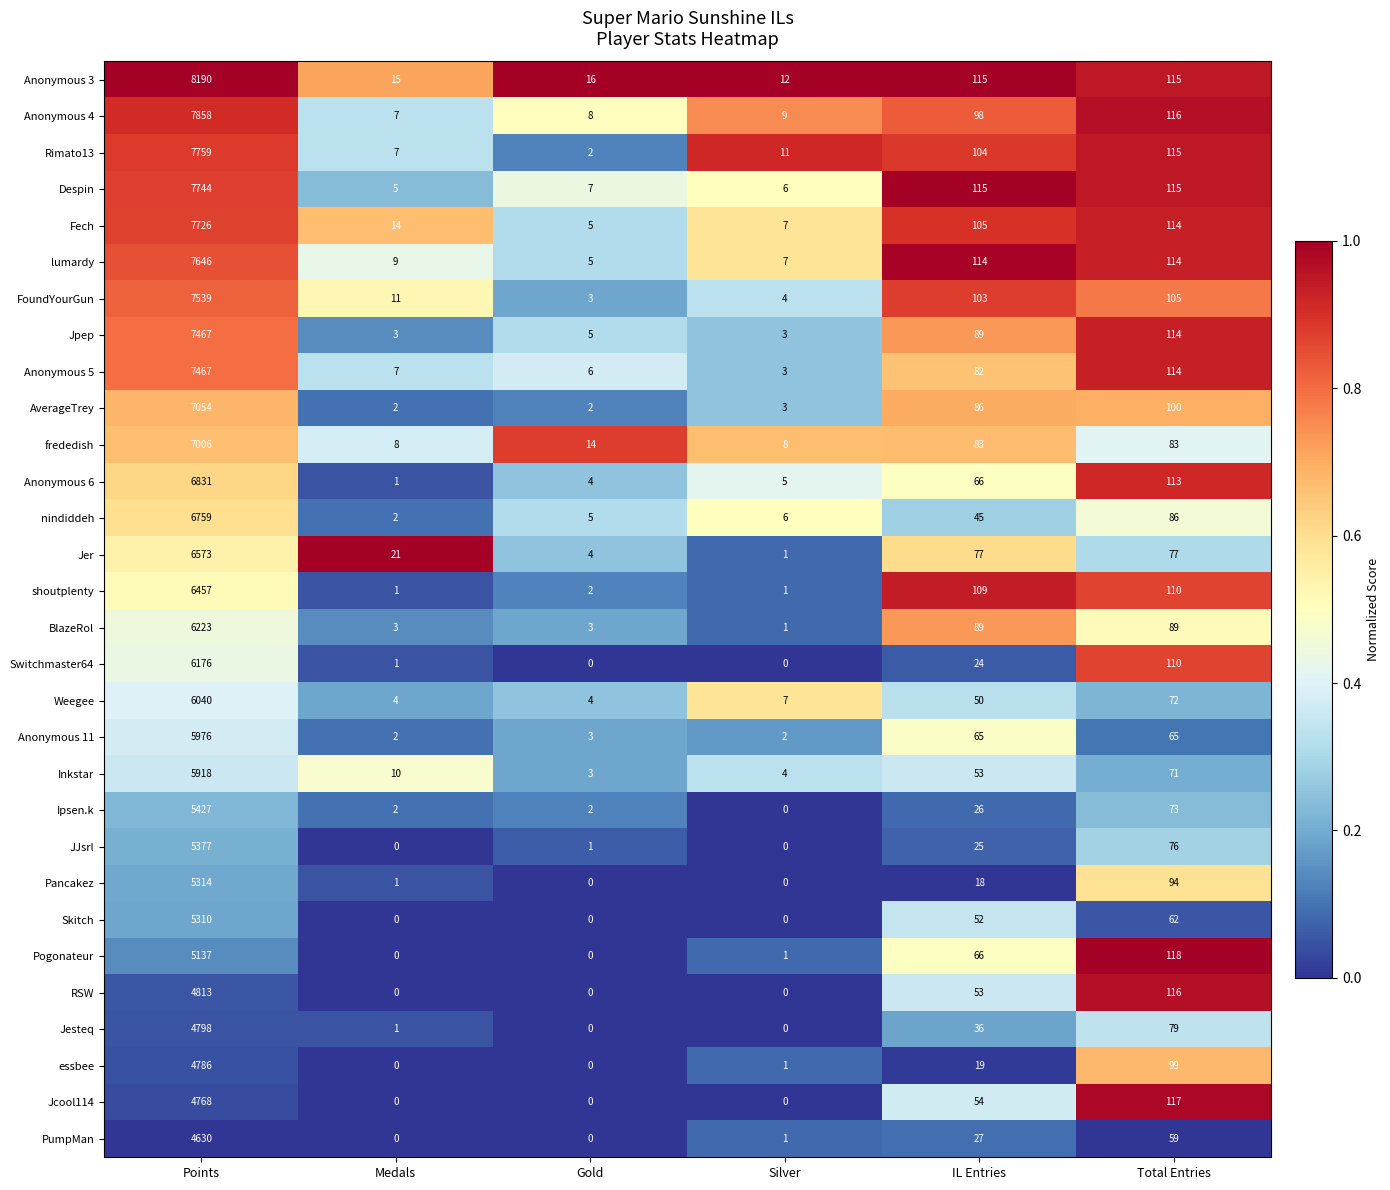

At which label does Fech first exceed 105?

Points